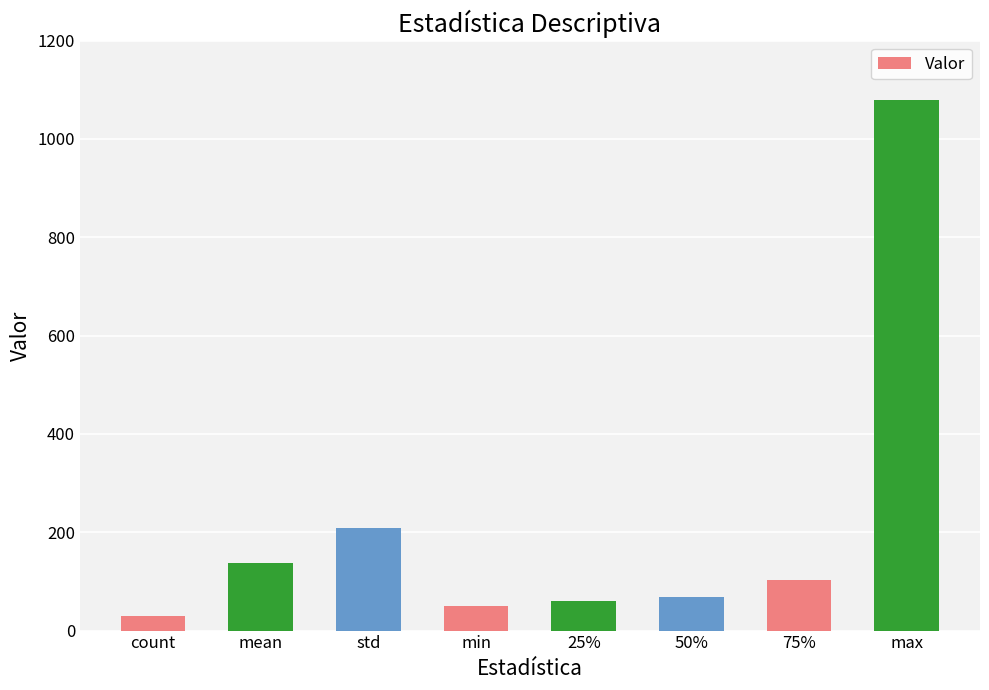

What is the label of the 4th bar from the left?

min